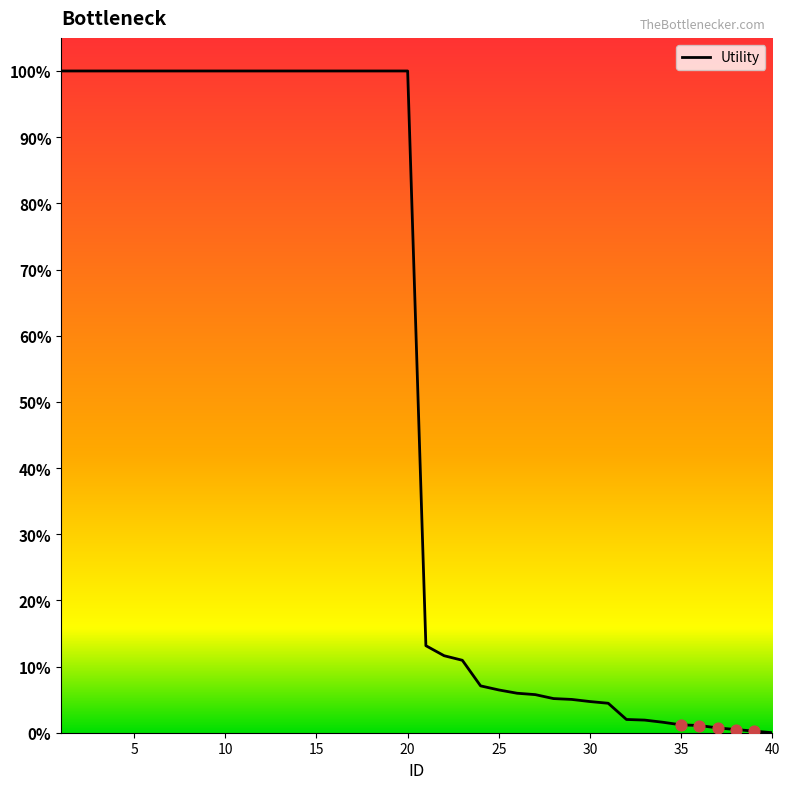

What is the greatest value displayed?

100.0